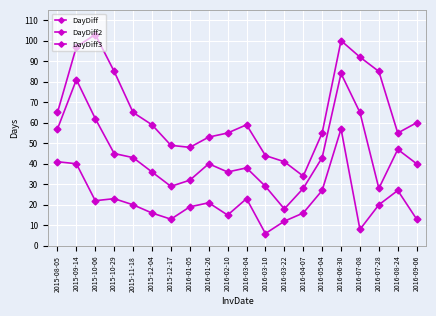

True or false: DayDiff and DayDiff3 intersect in this chart.

False